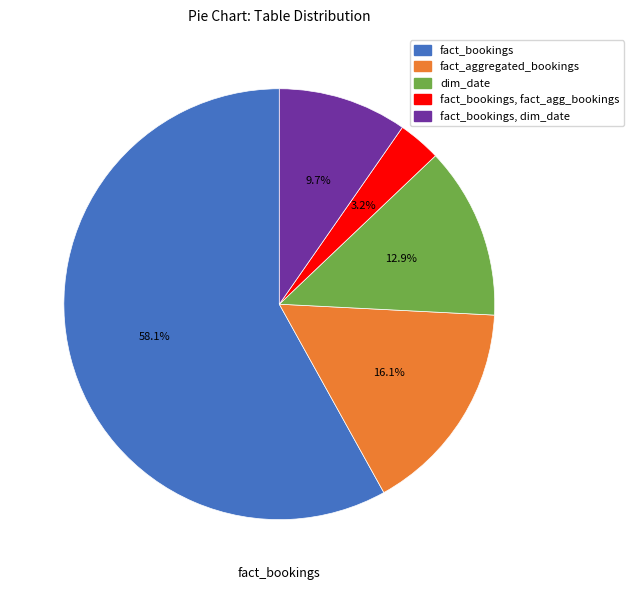

To the nearest percent, what is the average slice percentage?

20%